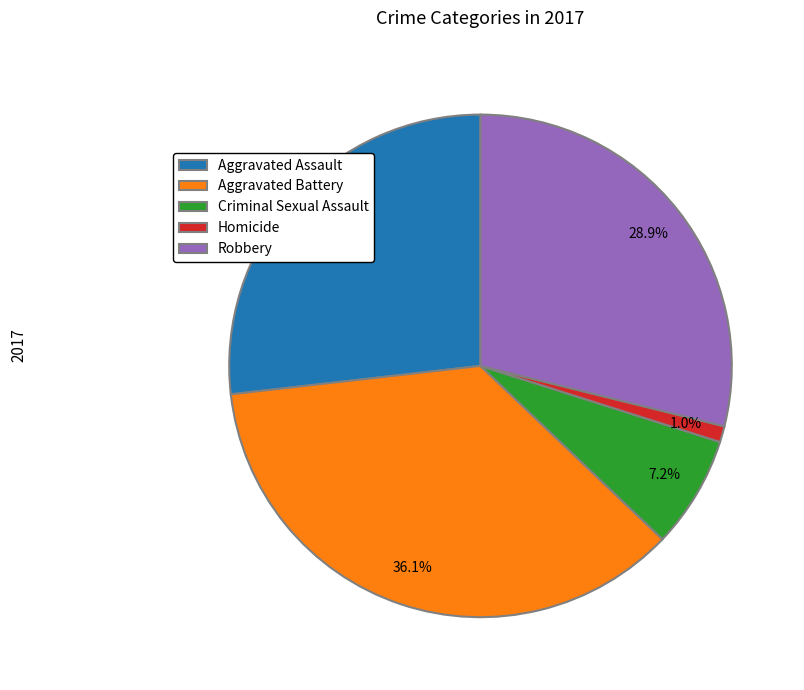

To the nearest percent, what is the average slice percentage?

20%